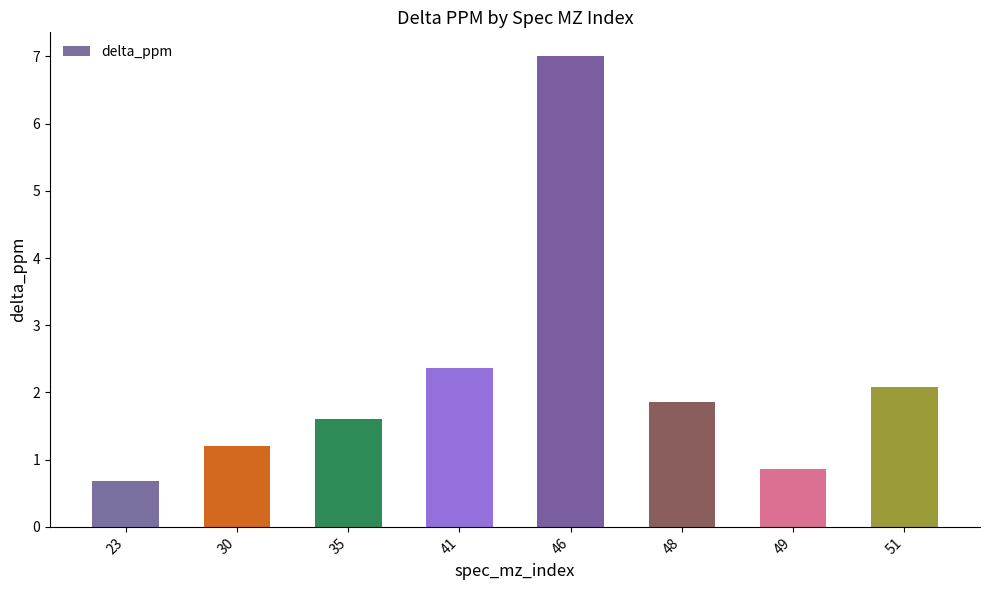

How many data points are less than 1?

2